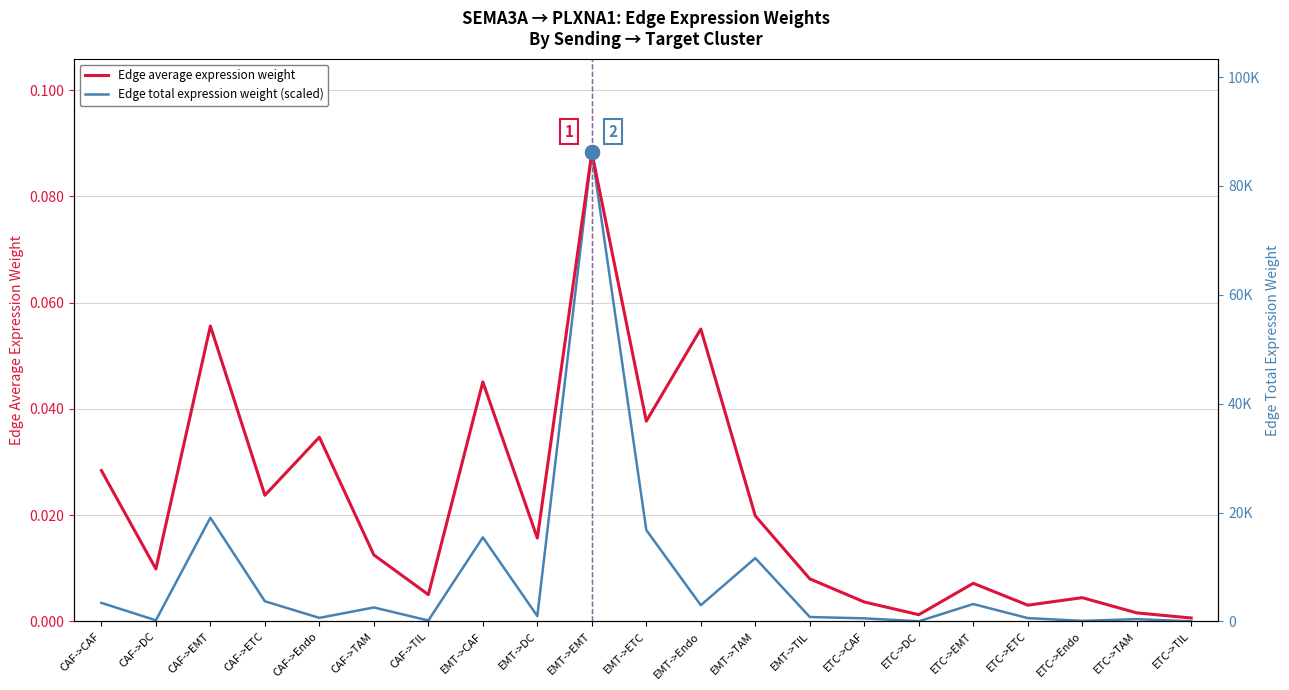

True or false: Edge average expression weight has a value of 0.0 at EMT->EMT.

False